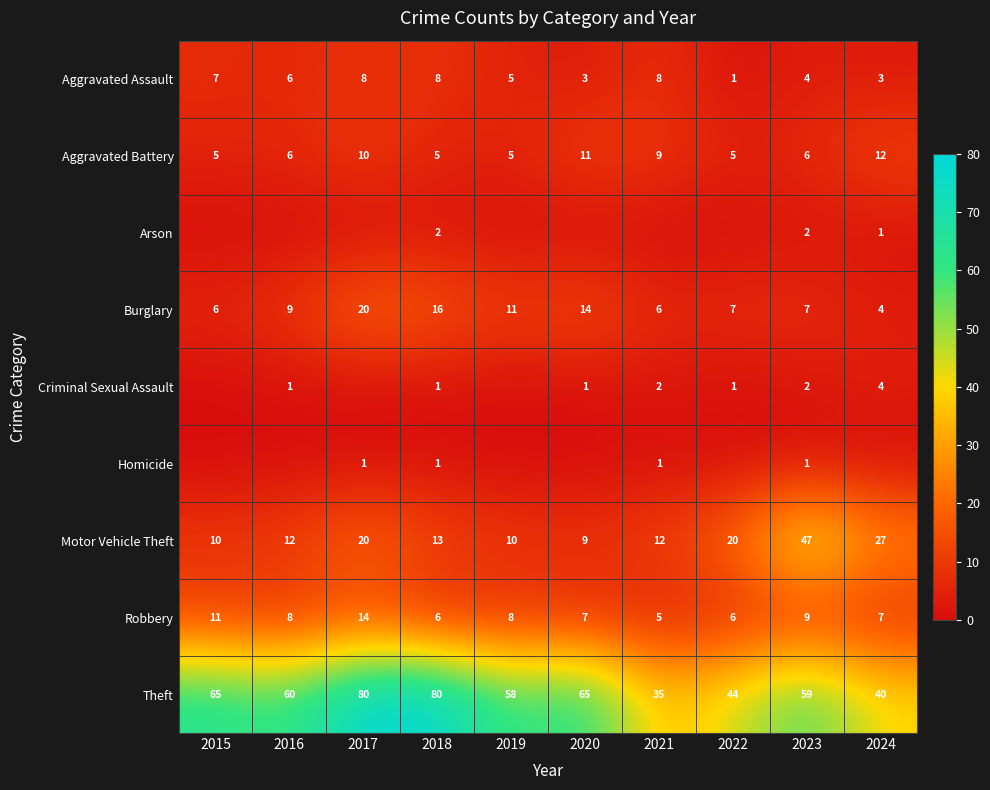

What is the highest value of the Burglary series?

20